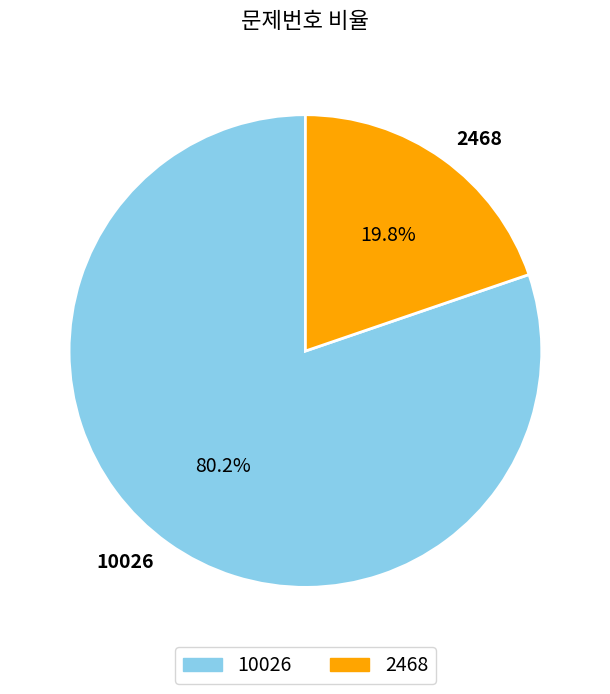

What is the largest slice in the pie chart?

10026